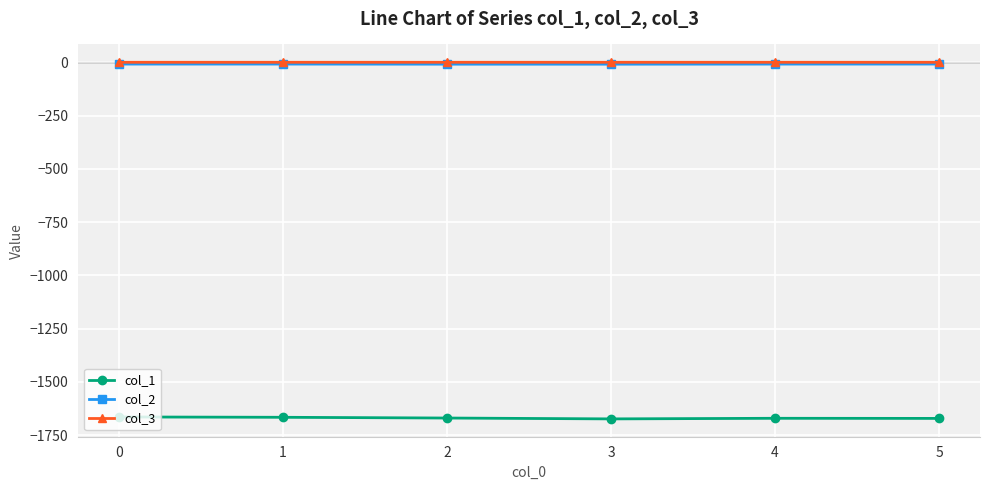

Which series has the widest spread of values?

col_1